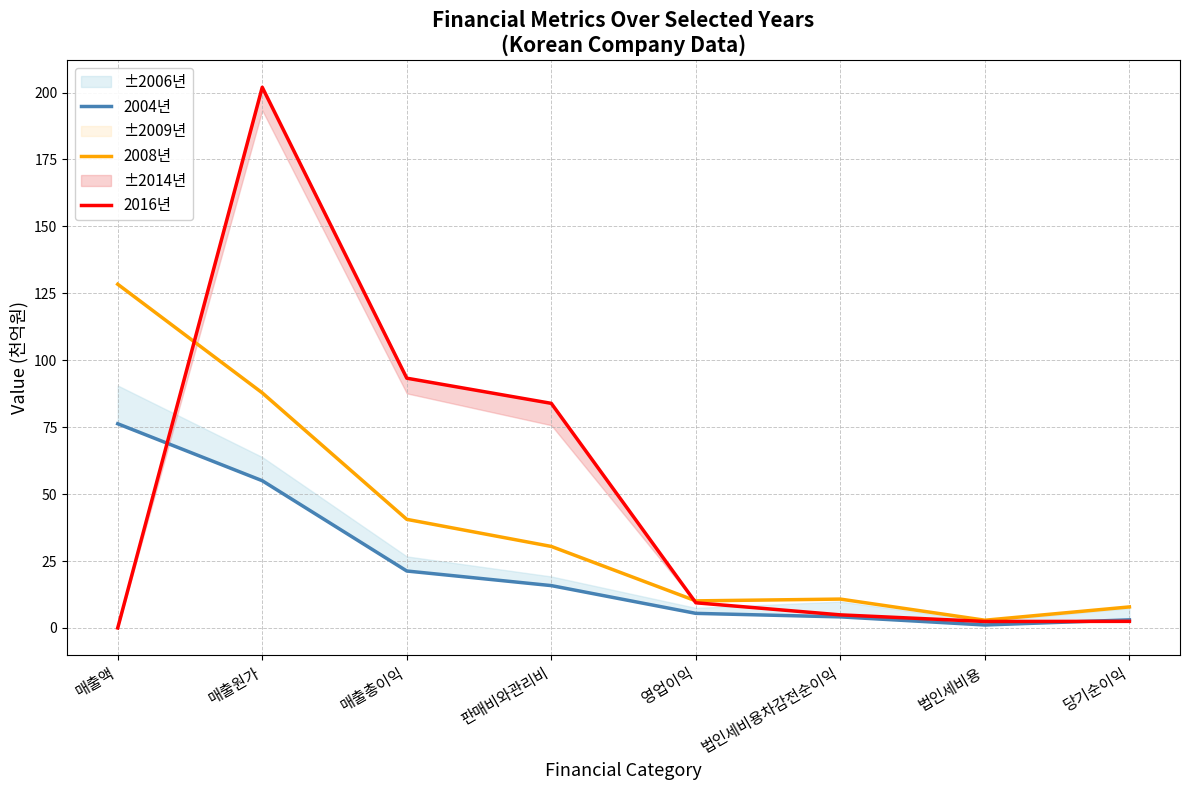

What are all the series names shown in the legend?

2004년, 2008년, 2016년